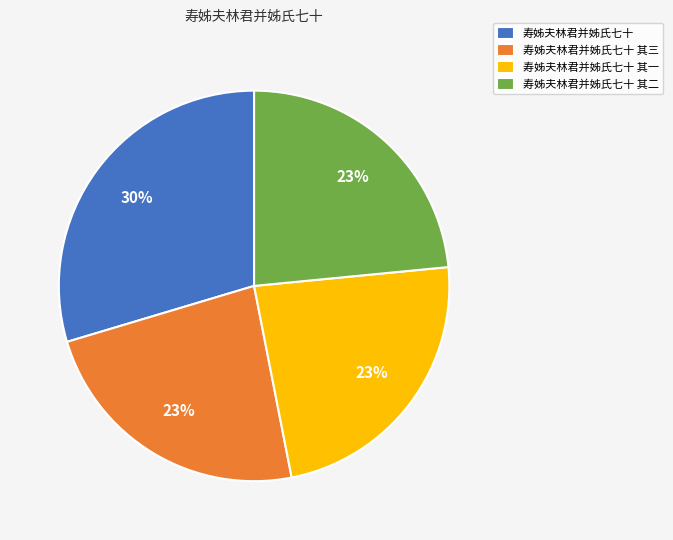

What is the largest slice in the pie chart?

寿姊夫林君并姊氏七十